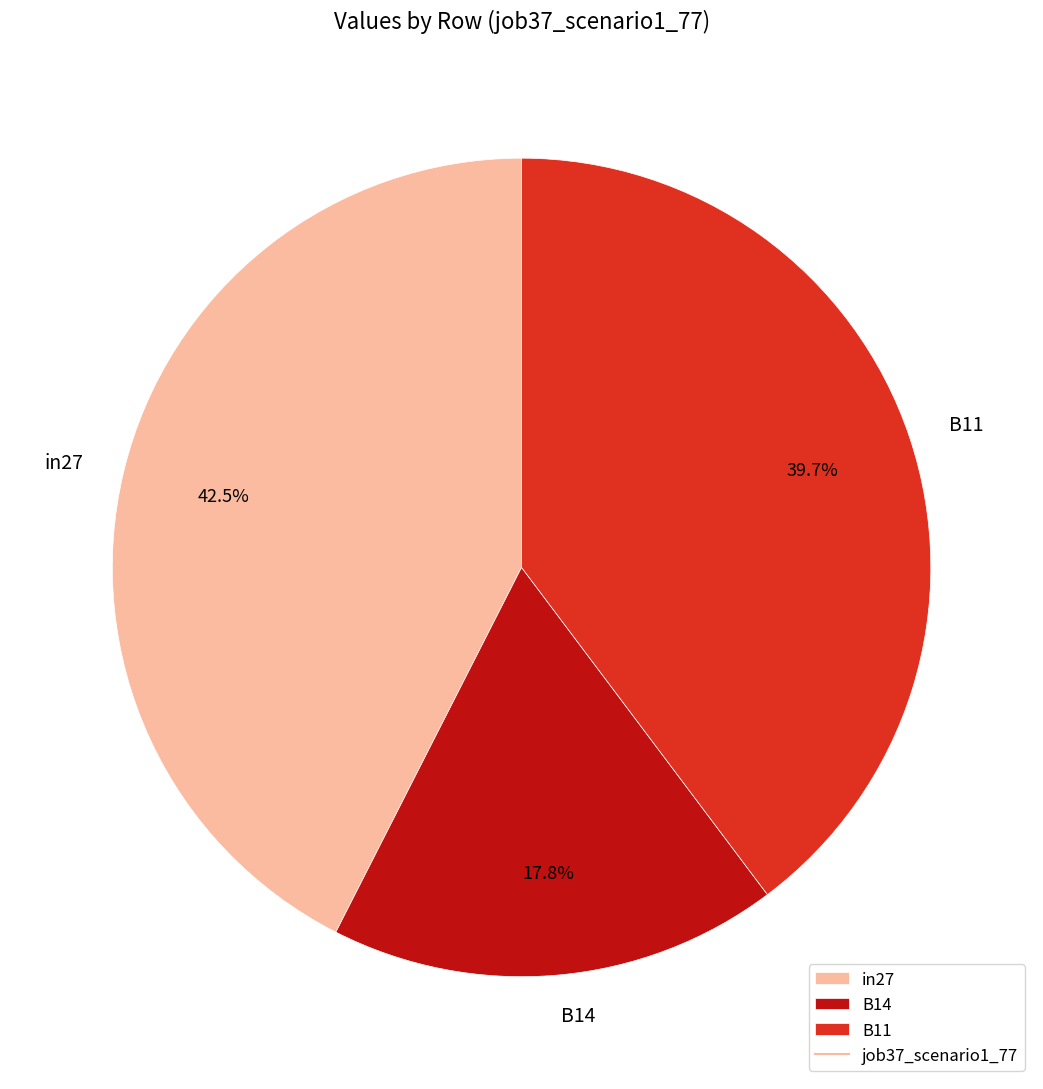

Count the number of slices in the pie.

3